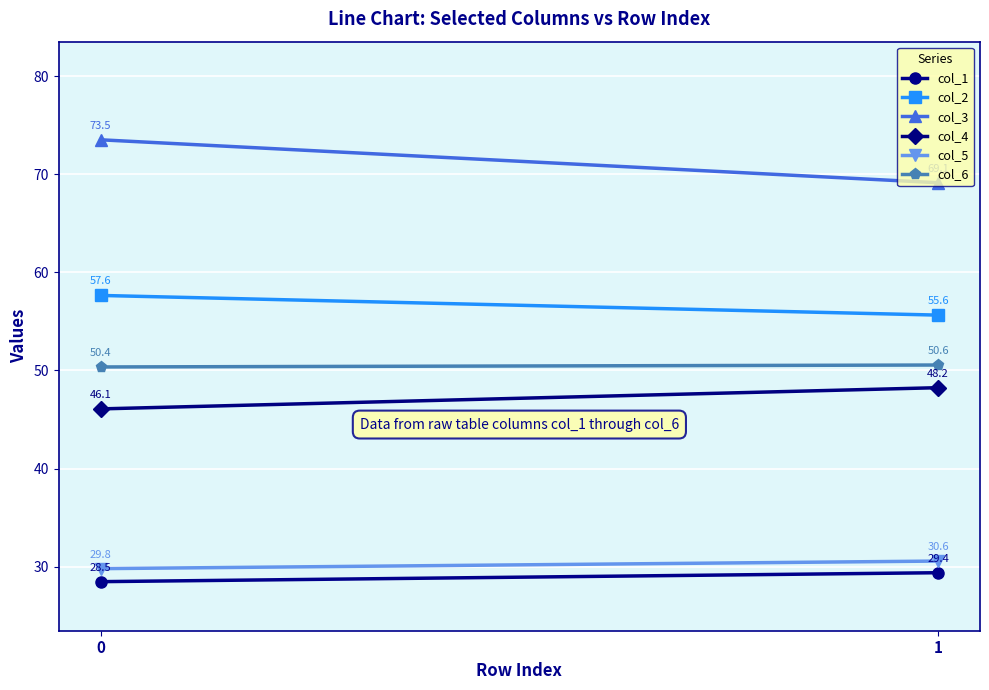

Between 0 and 1, which series saw the biggest shift?

col_3